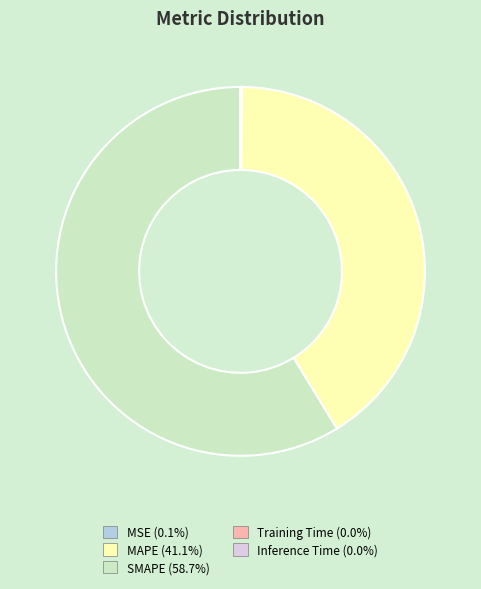

Does any single category account for the majority?

Yes